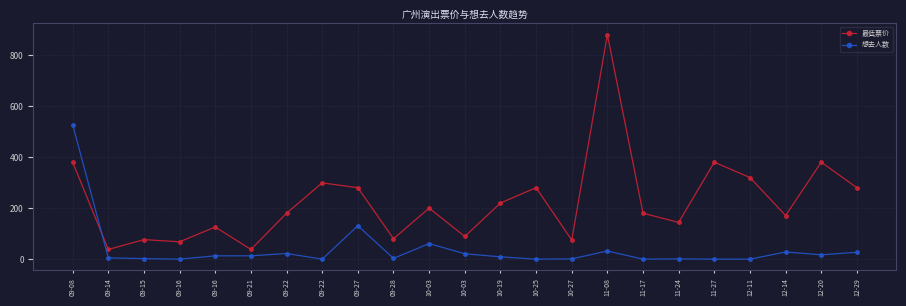

The 最低票价 series shows 299.0 at 09-22. True or false?

True